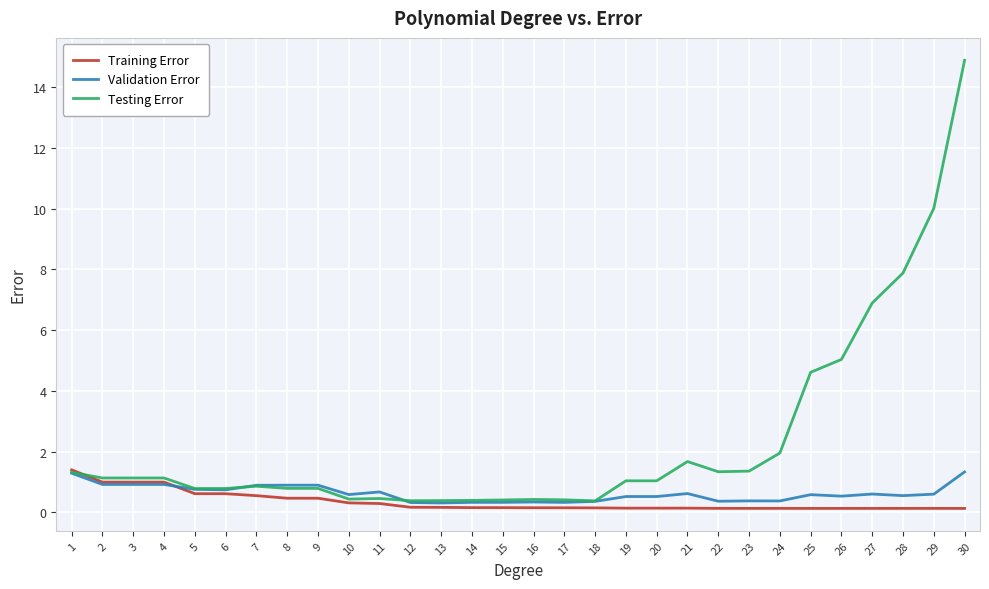

Is it true that Testing Error equals 1.0 at 20?

True